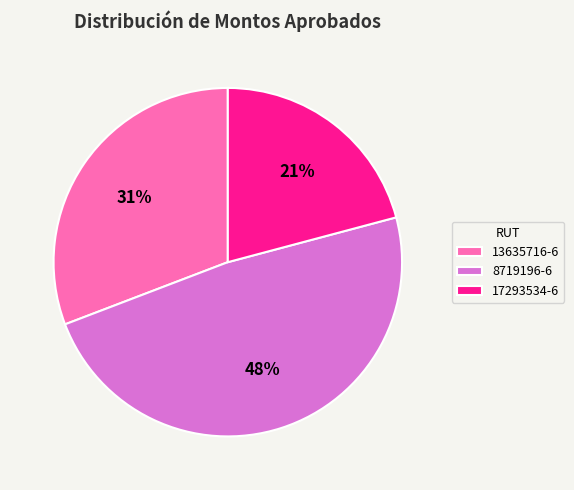

Which slice is the largest?

8719196-6